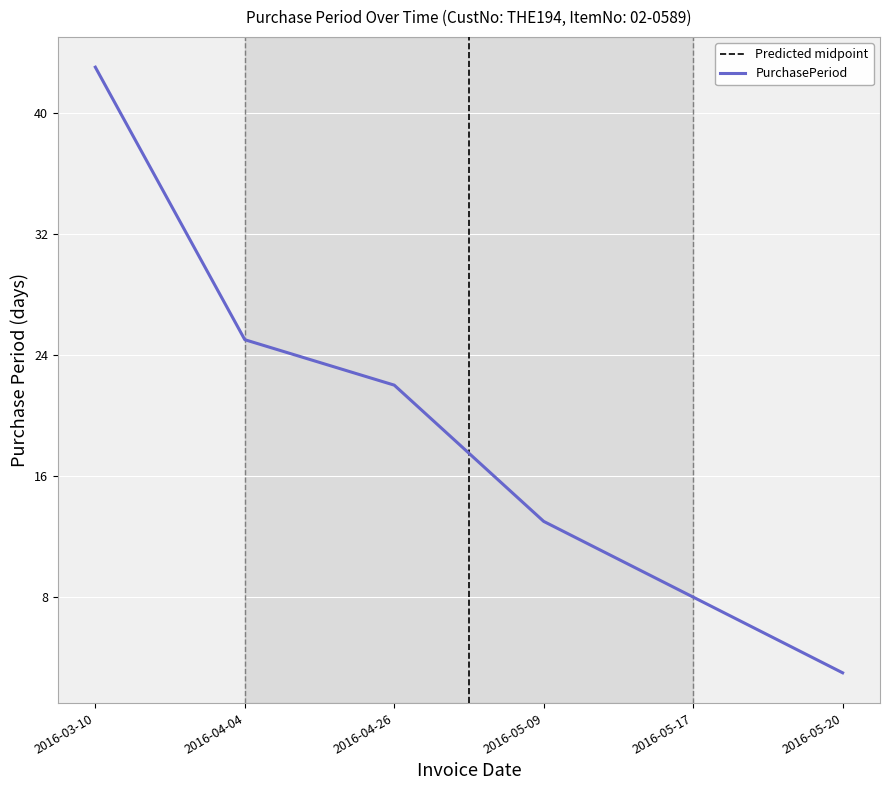

What is the average value?

19